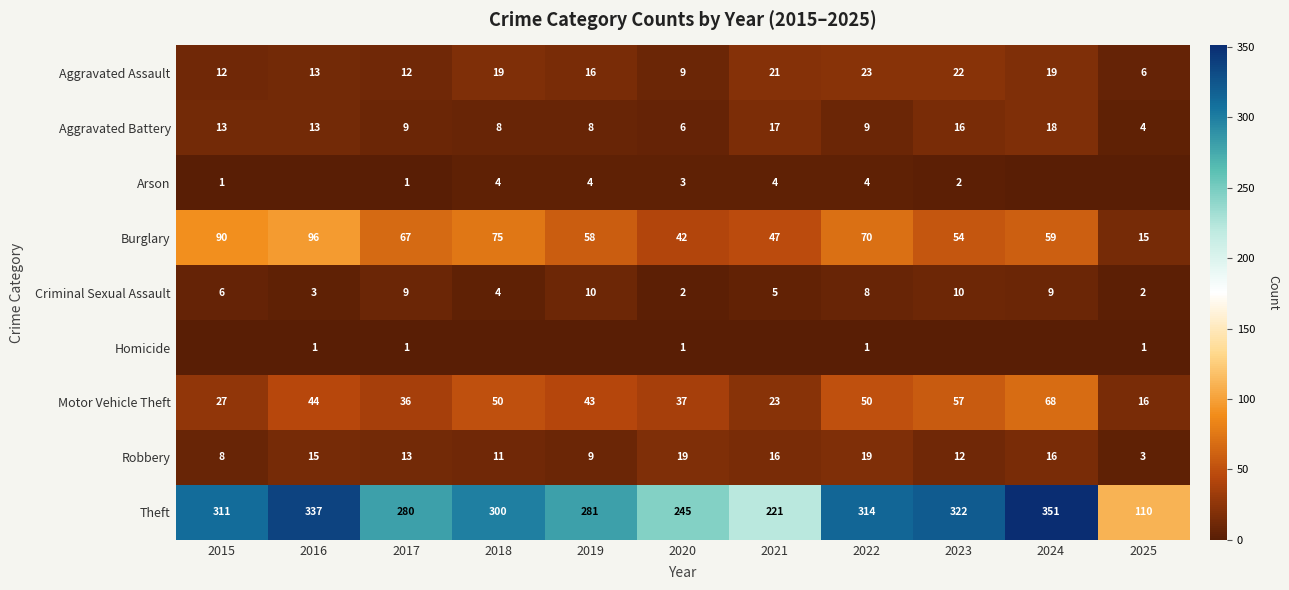

Is the value of Arson at 2018 greater than the value of Burglary at 2021?

No